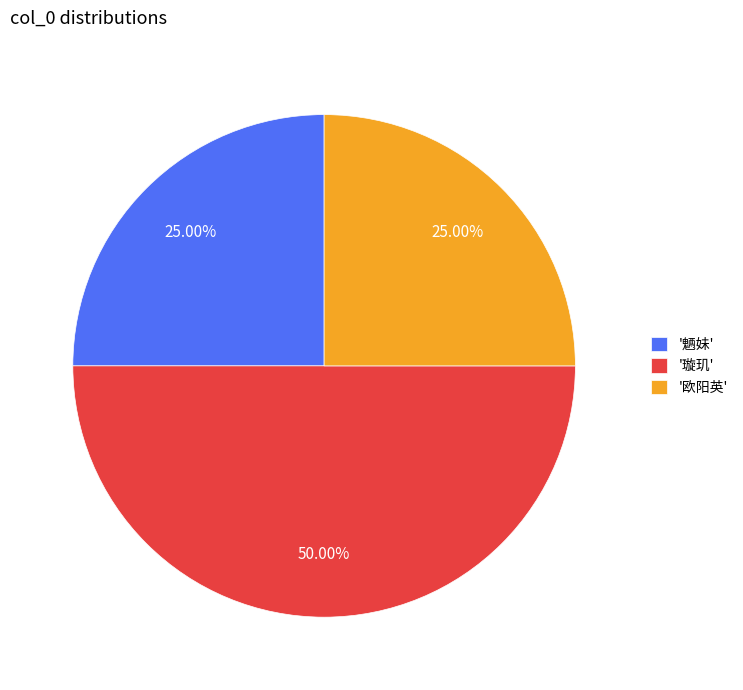

Which category has the biggest portion of the pie?

'璇玑'